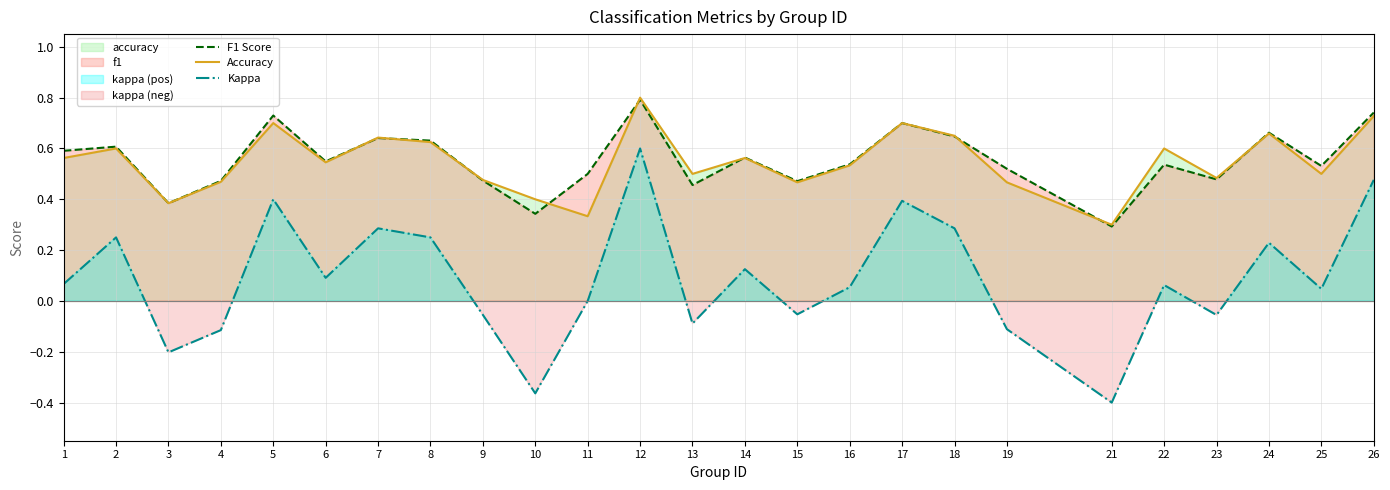

Which series changed the most between 11 and 14?

Accuracy